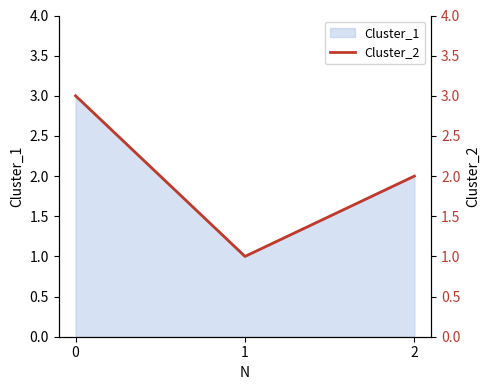

What is the value of the 2nd point from the left?

1